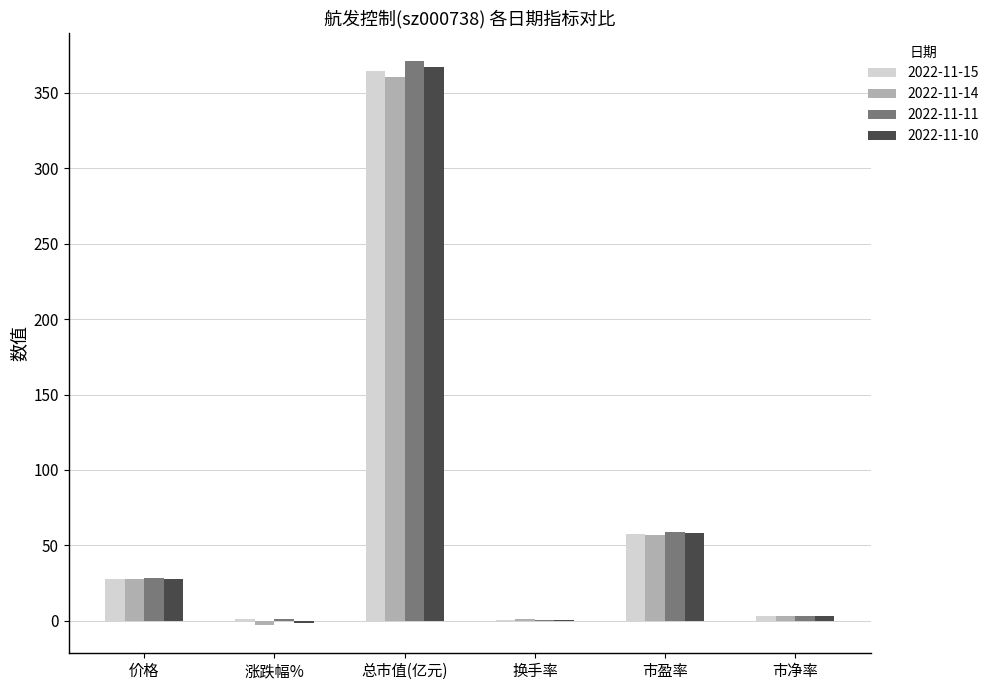

At which category is the sum across all series the highest?

总市值(亿元)